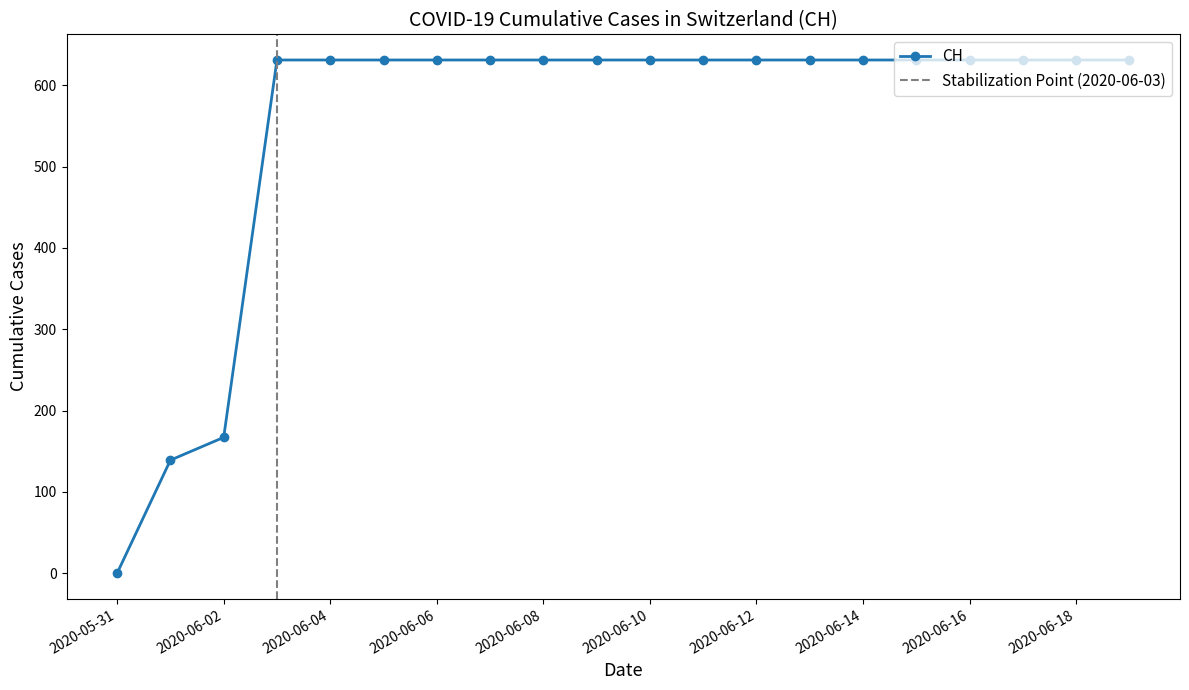

Reading right to left, transcribe all the data shown in this chart.

2020-06-19=631	2020-06-18=631	2020-06-17=631	2020-06-16=631	2020-06-15=631	2020-06-14=631	2020-06-13=631	2020-06-12=631	2020-06-11=631	2020-06-10=631	2020-06-09=631	2020-06-08=631	2020-06-07=631	2020-06-06=631	2020-06-05=631	2020-06-04=631	2020-06-03=631	2020-06-02=167	2020-06-01=139	2020-05-31=0